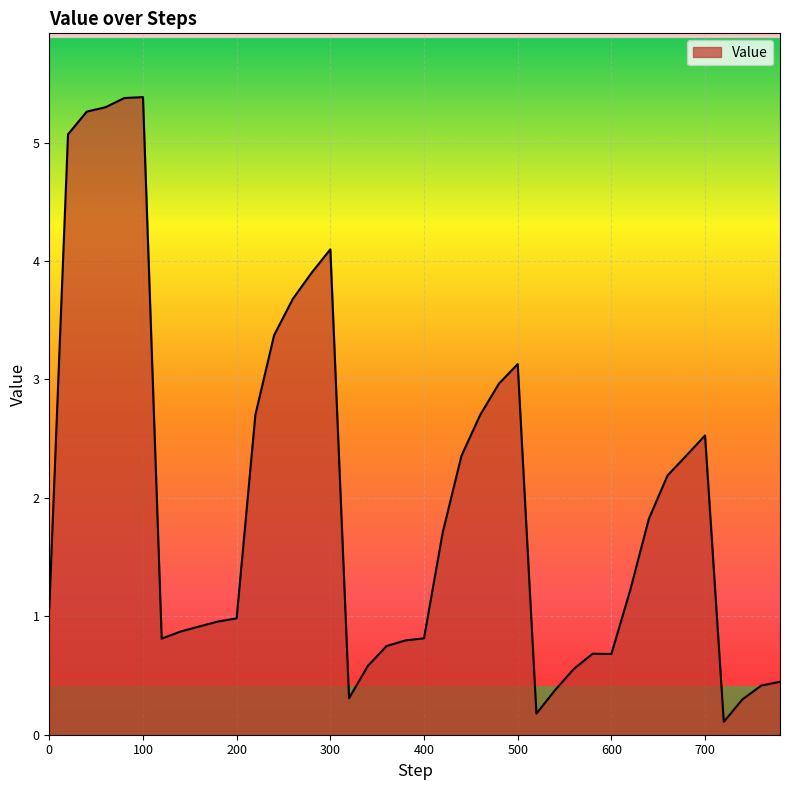

What is the greatest value displayed?

5.4